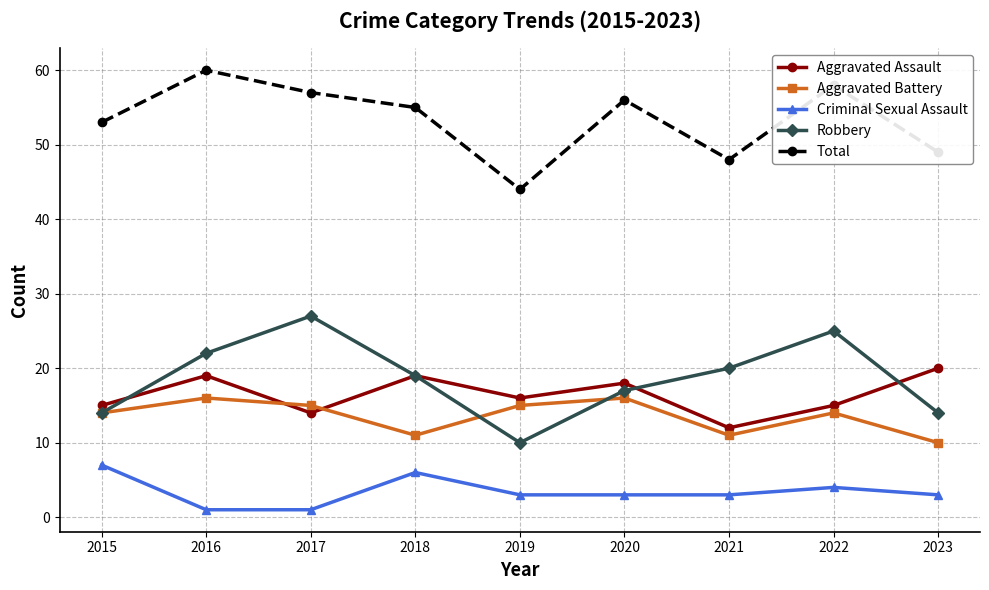

Is it true that Total equals 60 at 2016?

True